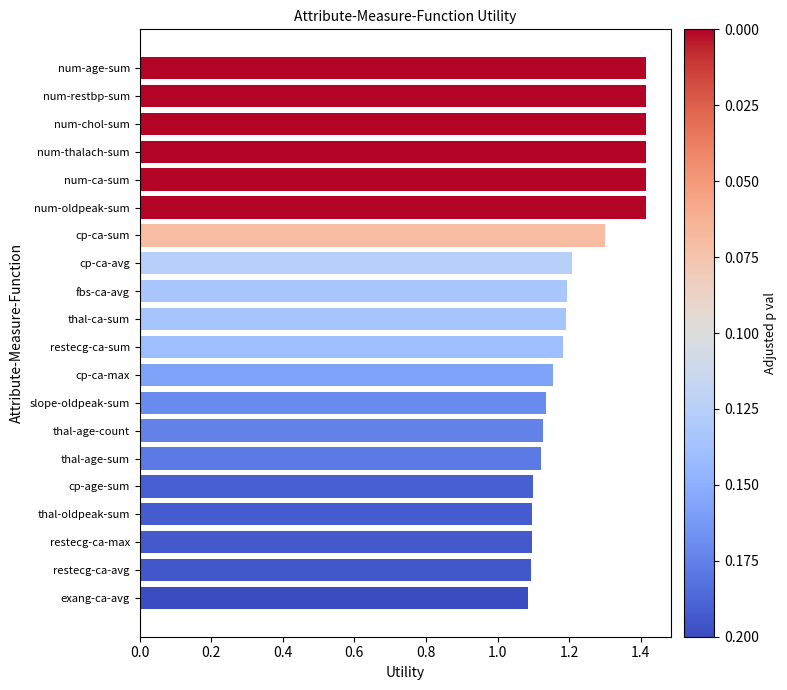

How many bars are there in total?

20